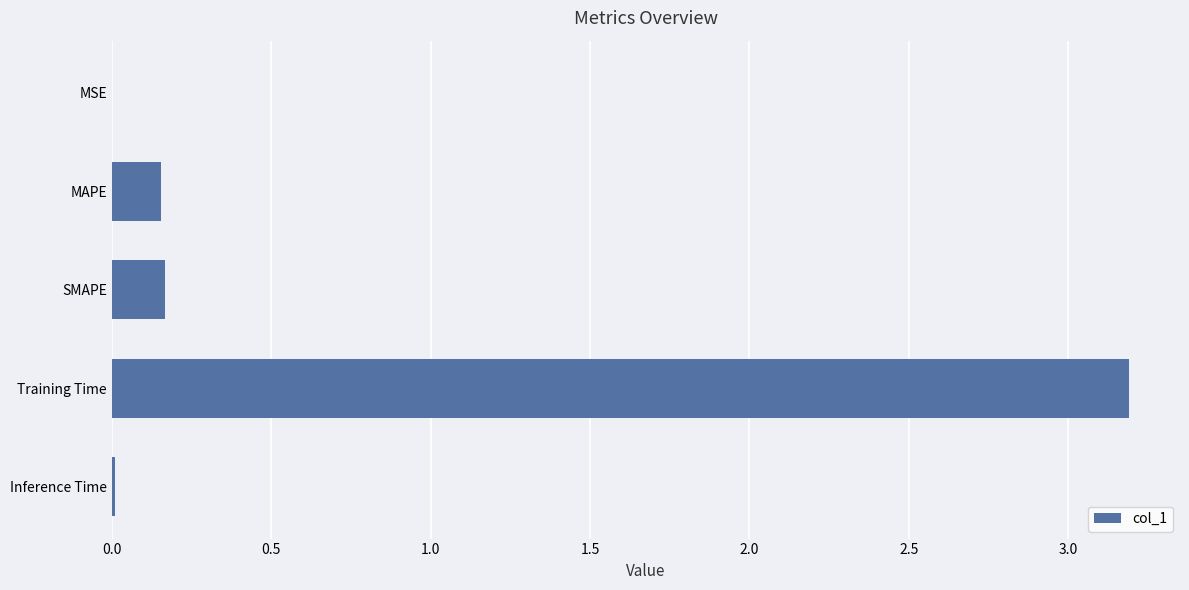

What is the sum of all values?

3.5